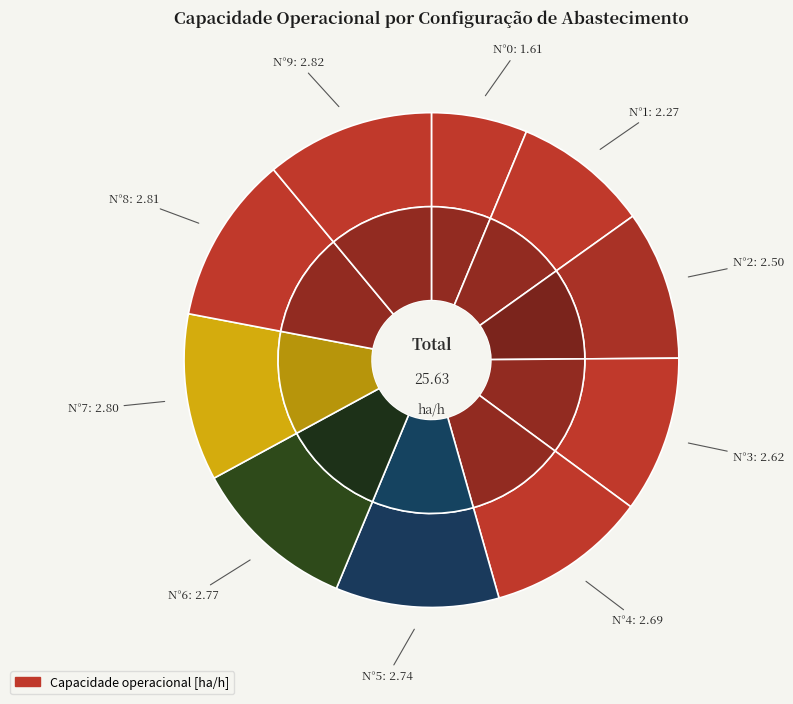

Is there any slice that represents more than half of the pie?

No